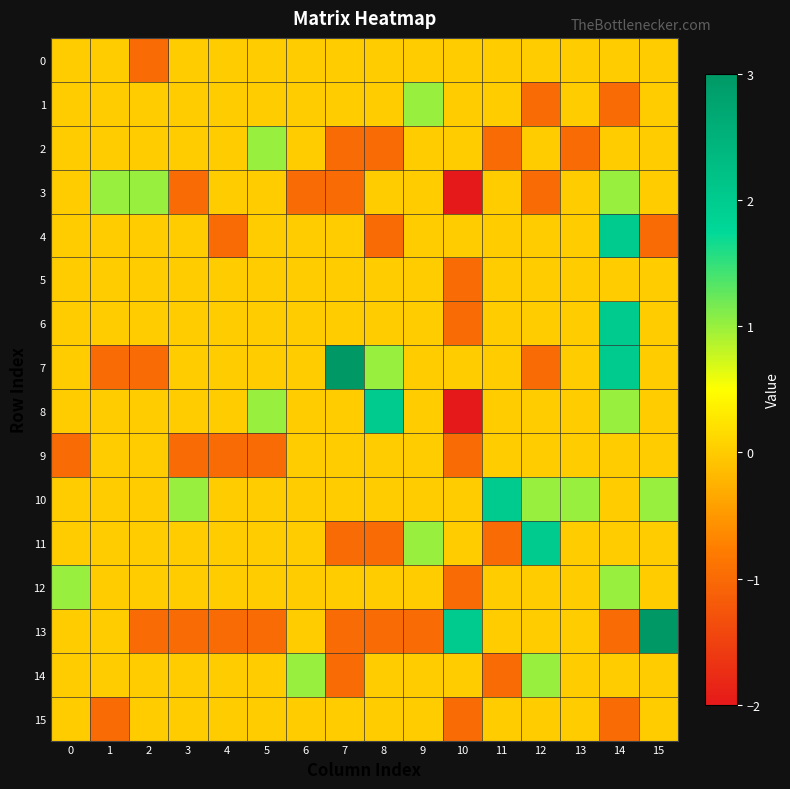

Which series has the widest spread of values?

7